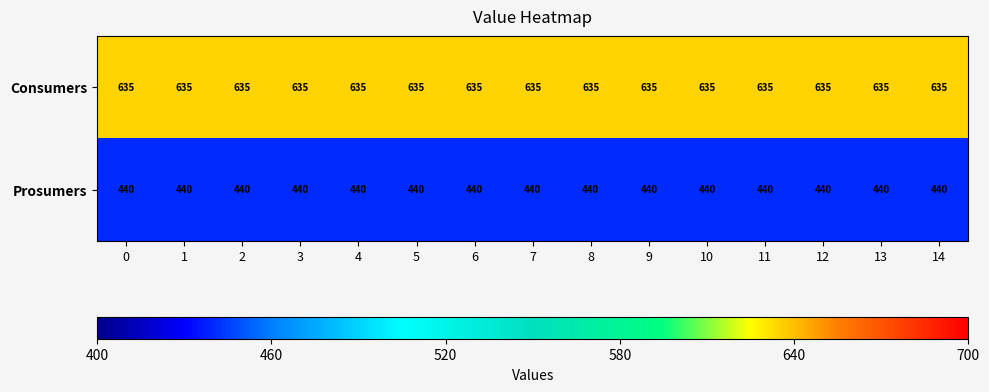

What is the difference between the highest and lowest values at 10?

195